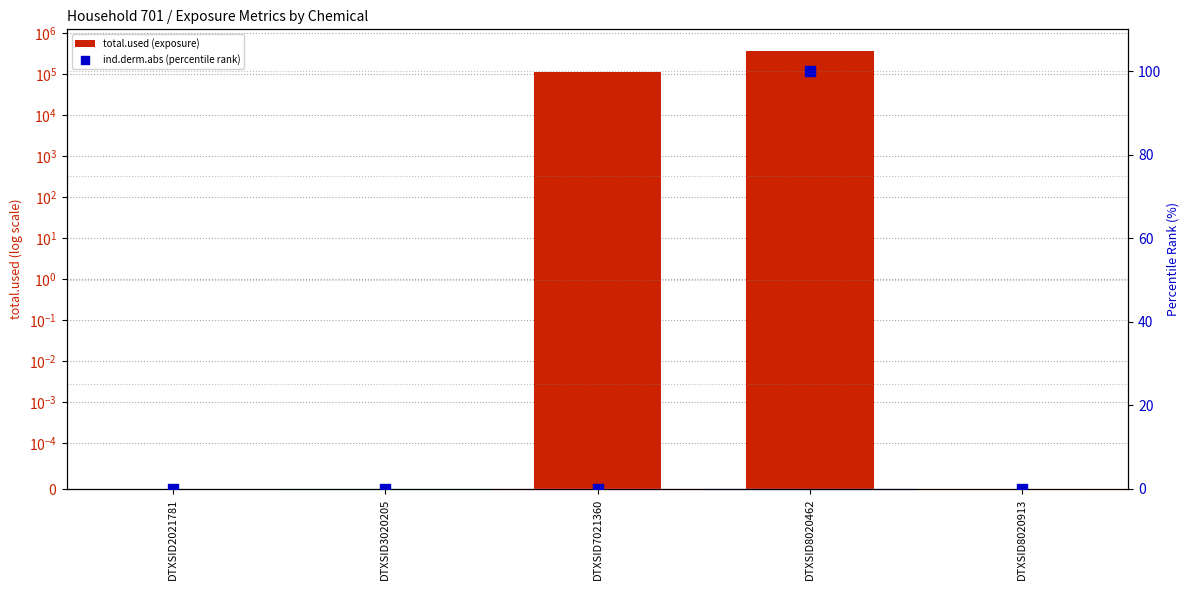

What are all the series names shown in the legend?

total.used (exposure), ind.derm.abs (percentile rank)